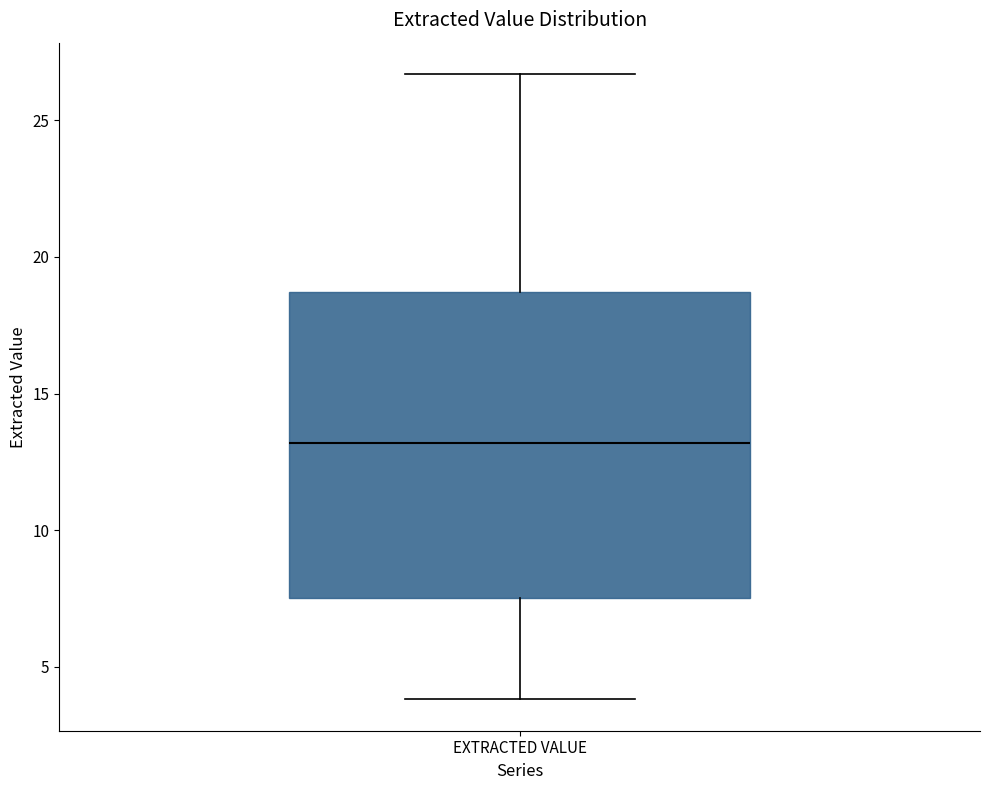

Where does the upper whisker of the box for EXTRACTED VALUE end on the y-axis? The values are not printed on the chart, so give them approximately, as read against the axis.

26.5